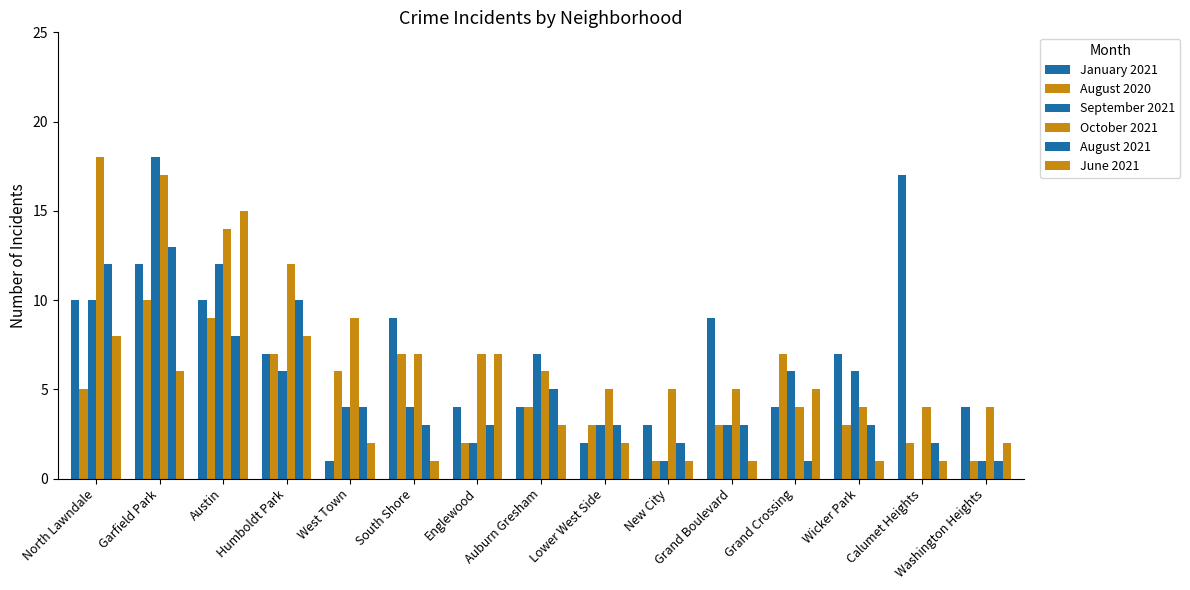

Are the bars grouped side by side (vs. stacked)?

Yes